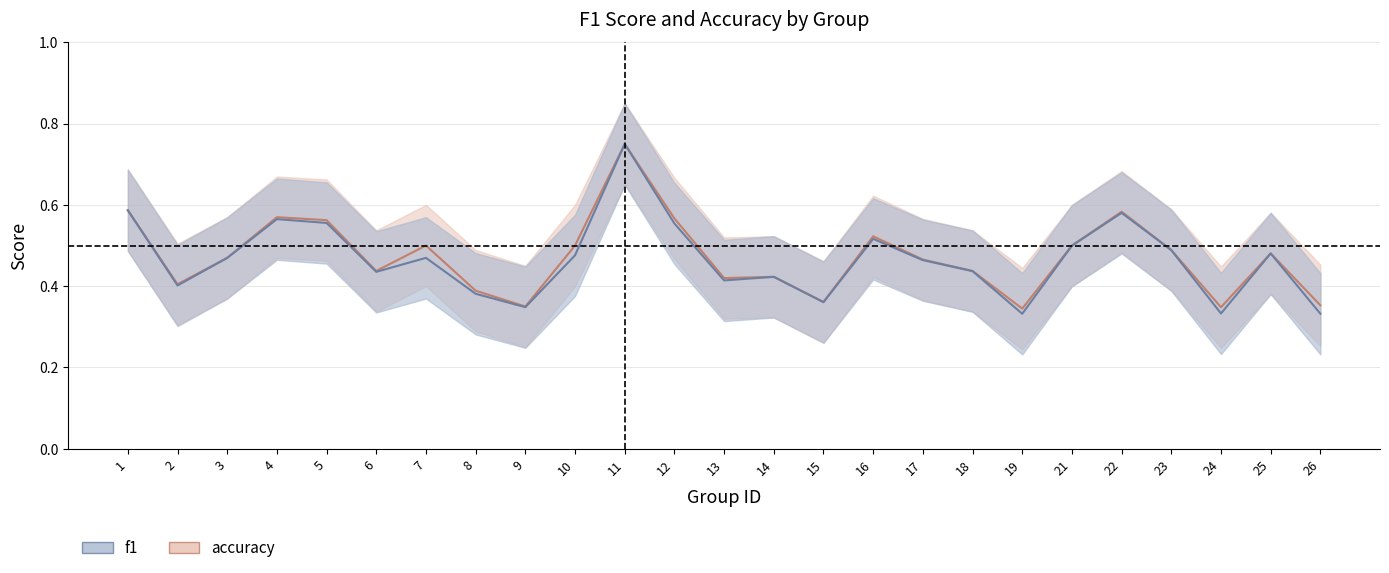

At which category does f1 reach its first local valley?

2